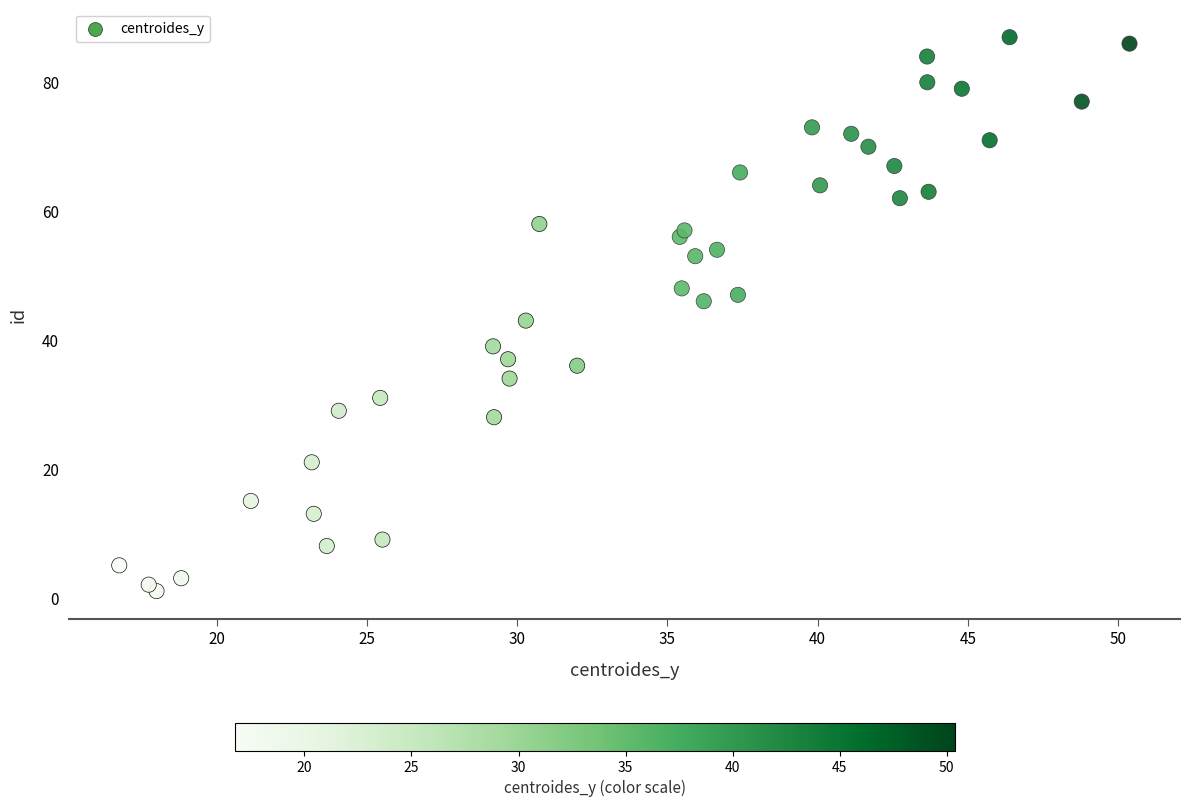

What Y value in the scatter plot is closest to 44?

43